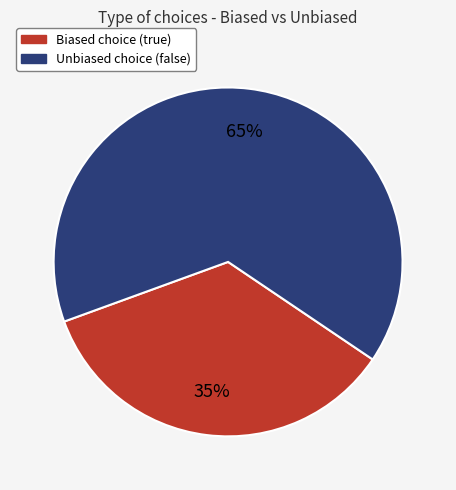

To the nearest percent, what is the combined percentage of Unbiased choice (false) and Biased choice (true)?

100%